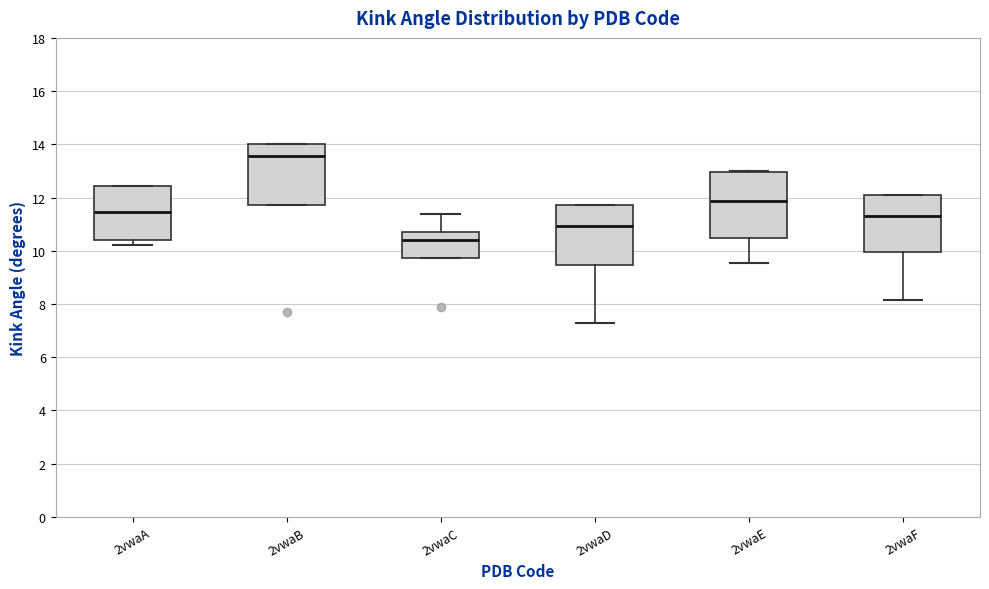

Reading left to right, transcribe this box plot: for each box, give where its median line is, the range the box spans, and where its two whiskers end, as read against the y-axis. The values are not printed on the chart, so give them approximately, as read against the axis.

2vwaA: median 11.4, box 10.4 to 12.4, whiskers 10.2 to 12.4
2vwaB: median 13.6, box 11.8 to 14.0, whiskers 11.8 to 14.0
2vwaC: median 10.4, box 9.8 to 10.8, whiskers 9.8 to 11.4
2vwaD: median 11.0, box 9.4 to 11.8, whiskers 7.2 to 11.8
2vwaE: median 11.8, box 10.4 to 13.0, whiskers 9.6 to 13.0
2vwaF: median 11.4, box 10.0 to 12.0, whiskers 8.2 to 12.2